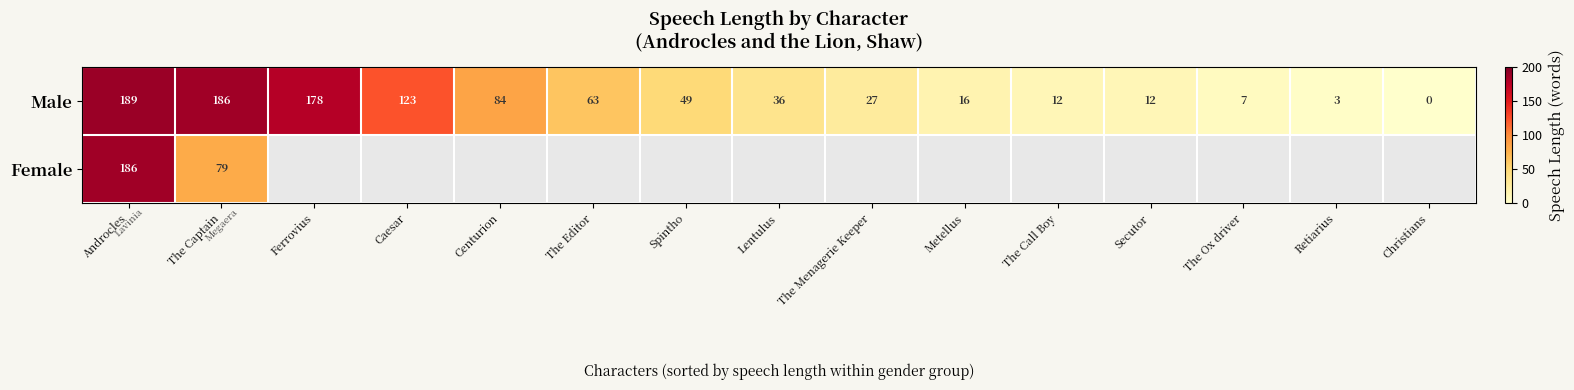

At The Captain, list the series in order from largest to smallest.

Male, Female